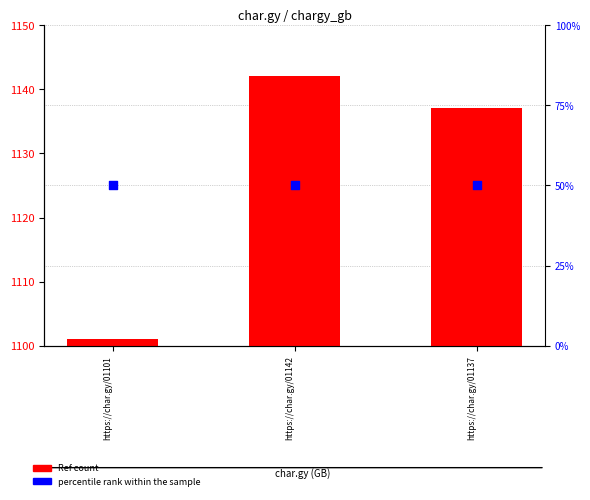

What is the total value across all series at https://char.gy/01101?

1151